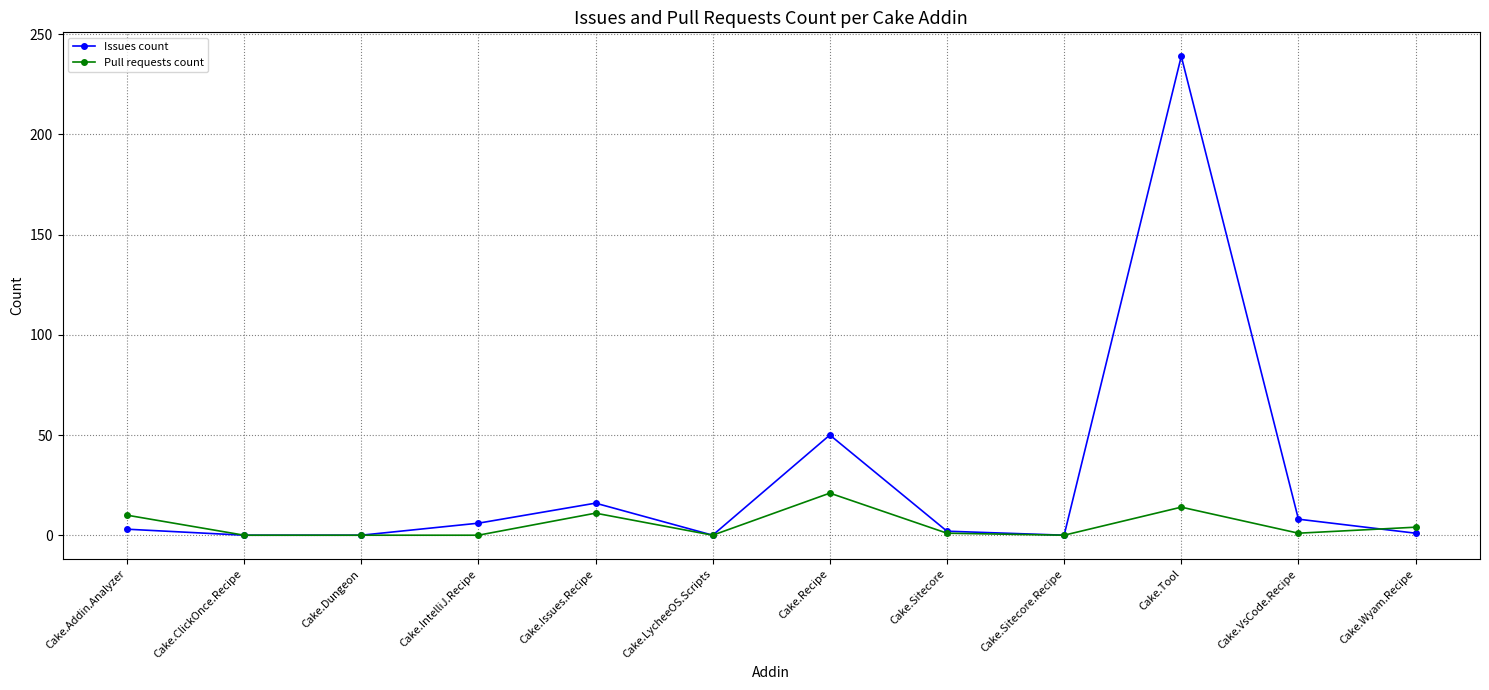

What is the label of the 5th point from the right?

Cake.Sitecore